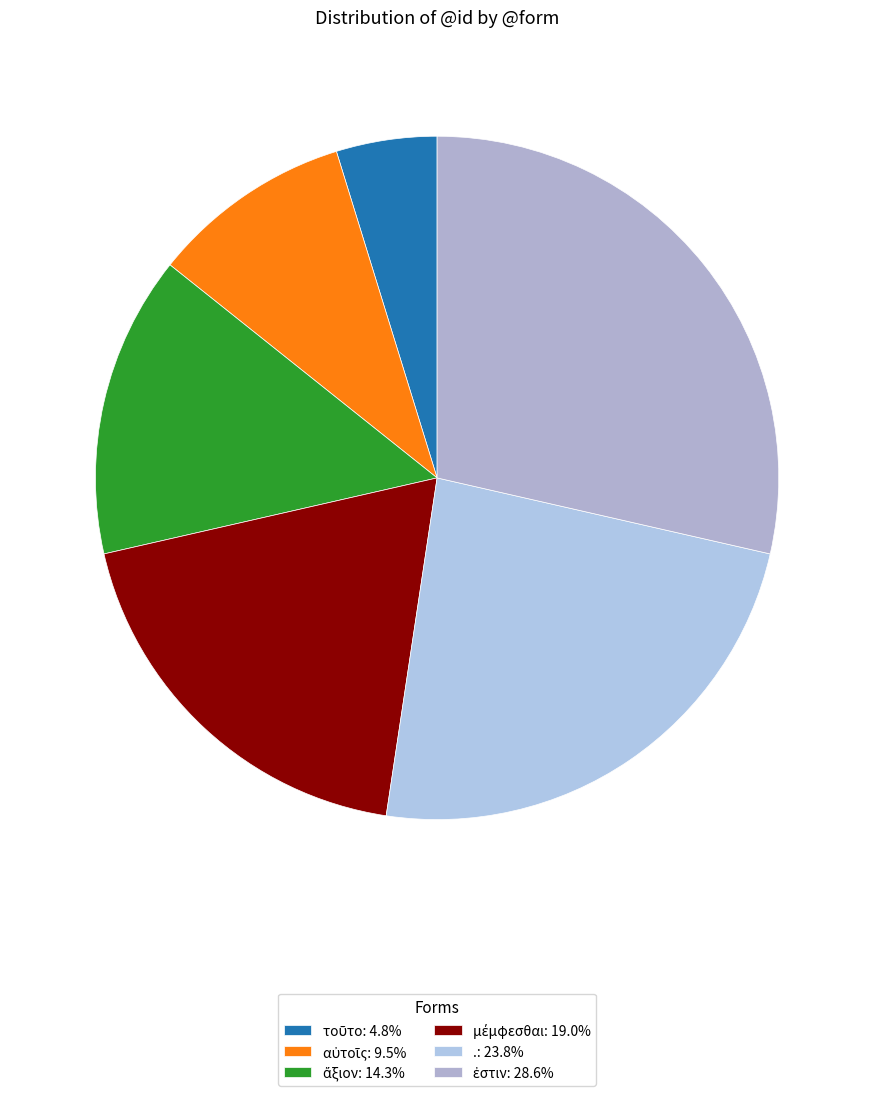

Does ἐστιν account for over 50% of the chart?

No